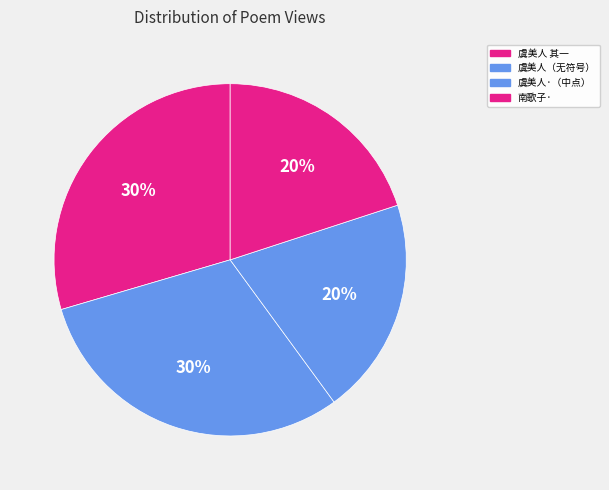

How many slices are in this pie chart?

4